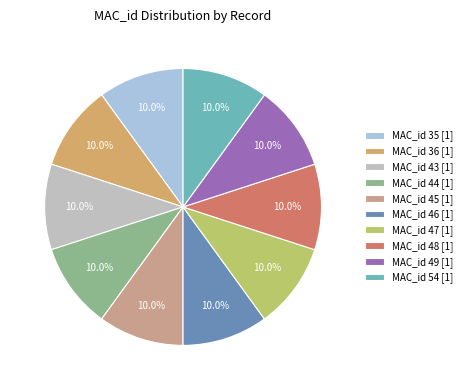

To the nearest percent, what is the difference between the largest and smallest slice percentages?

0%